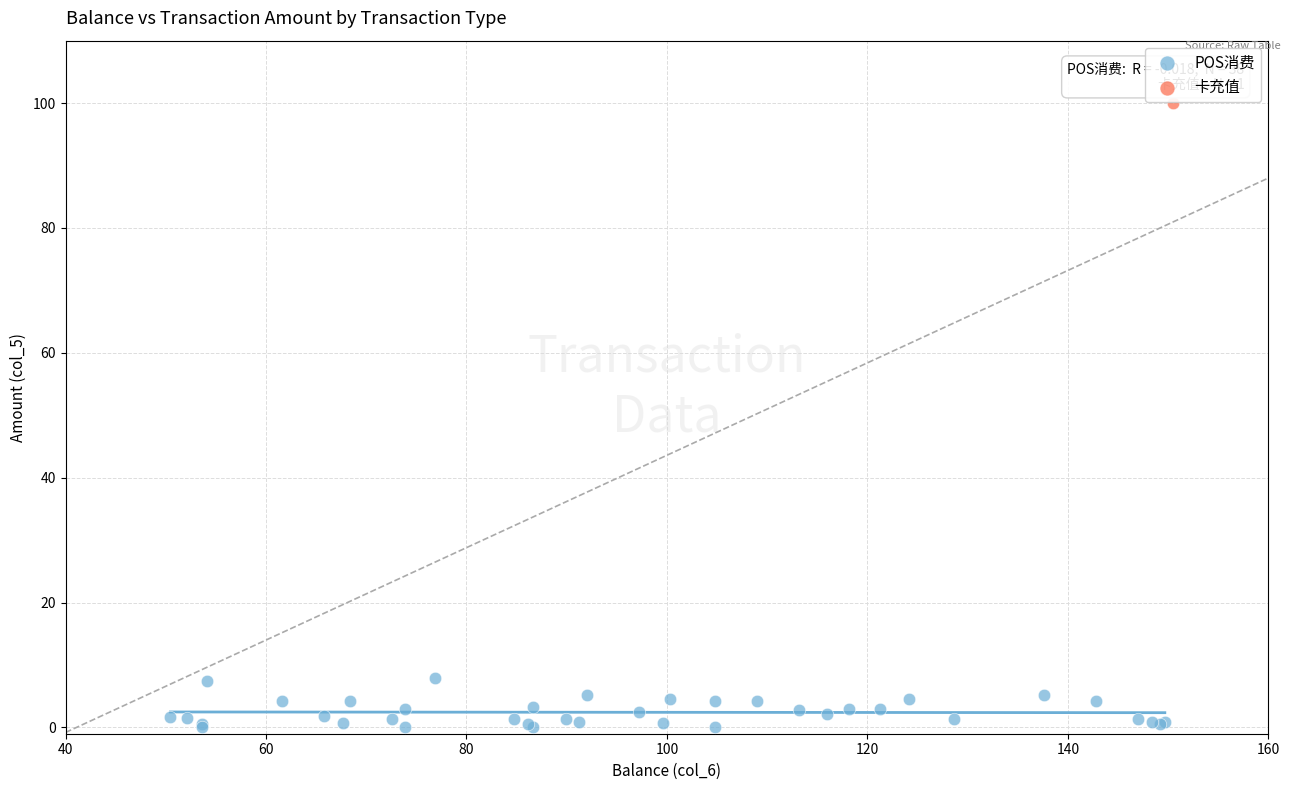

What are all the series names shown in the legend?

POS消费, 卡充值